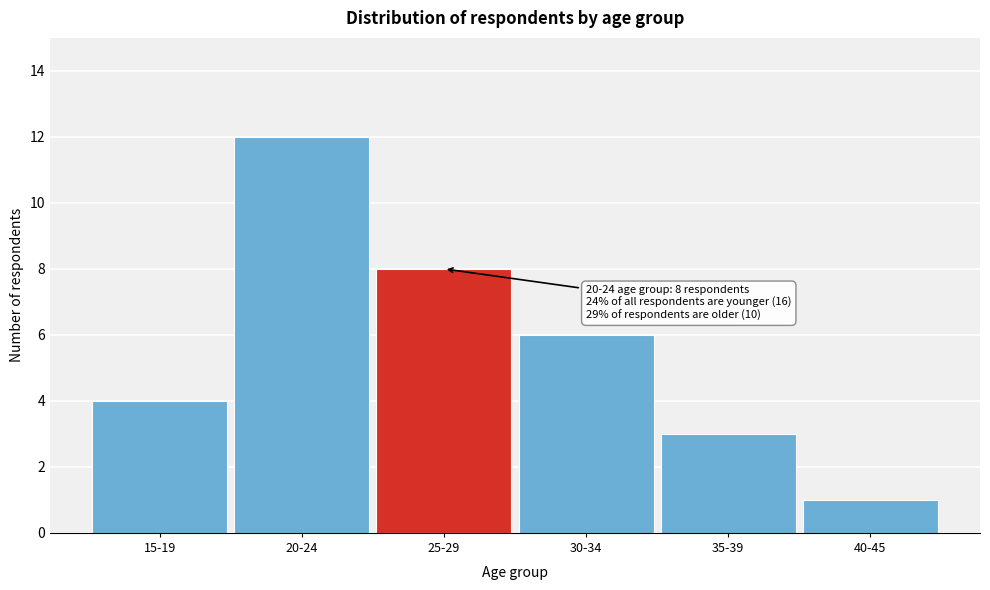

Reading left to right, list all the values displayed in this chart.

4	12	8	6	3	1